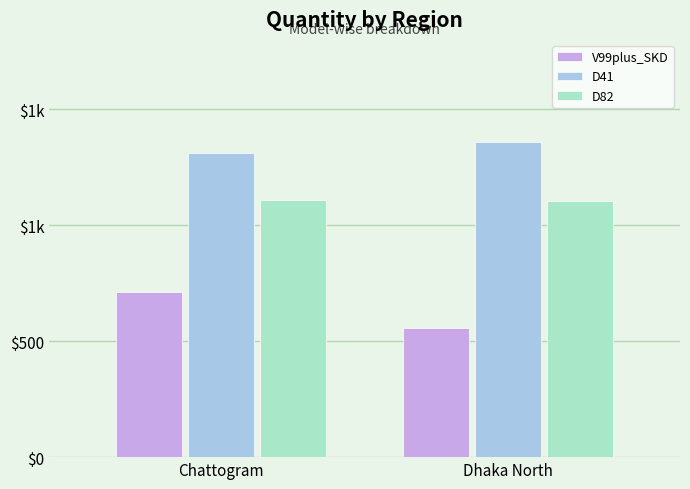

Are the bars grouped side by side (vs. stacked)?

Yes